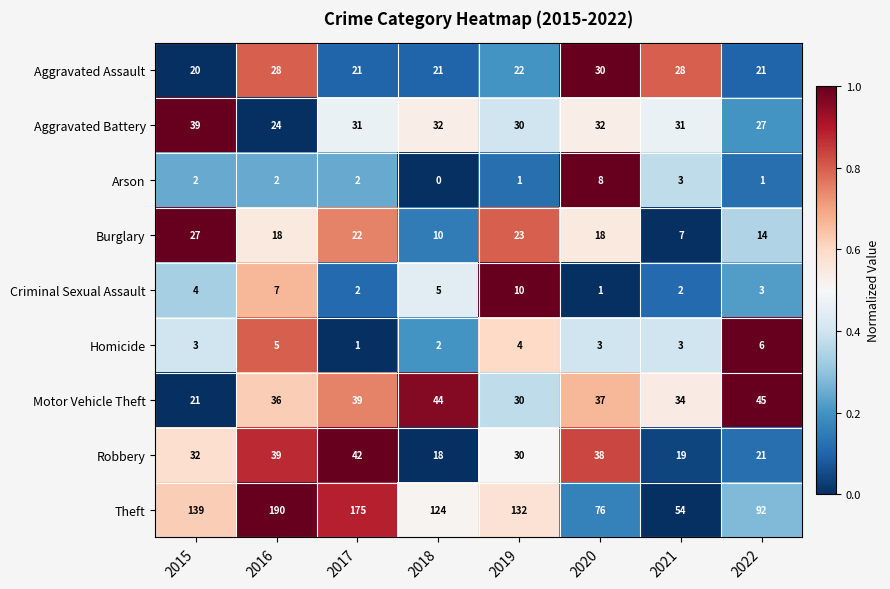

List the series in order of their peak value, lowest first.

Homicide, Arson, Criminal Sexual Assault, Burglary, Aggravated Assault, Aggravated Battery, Robbery, Motor Vehicle Theft, Theft